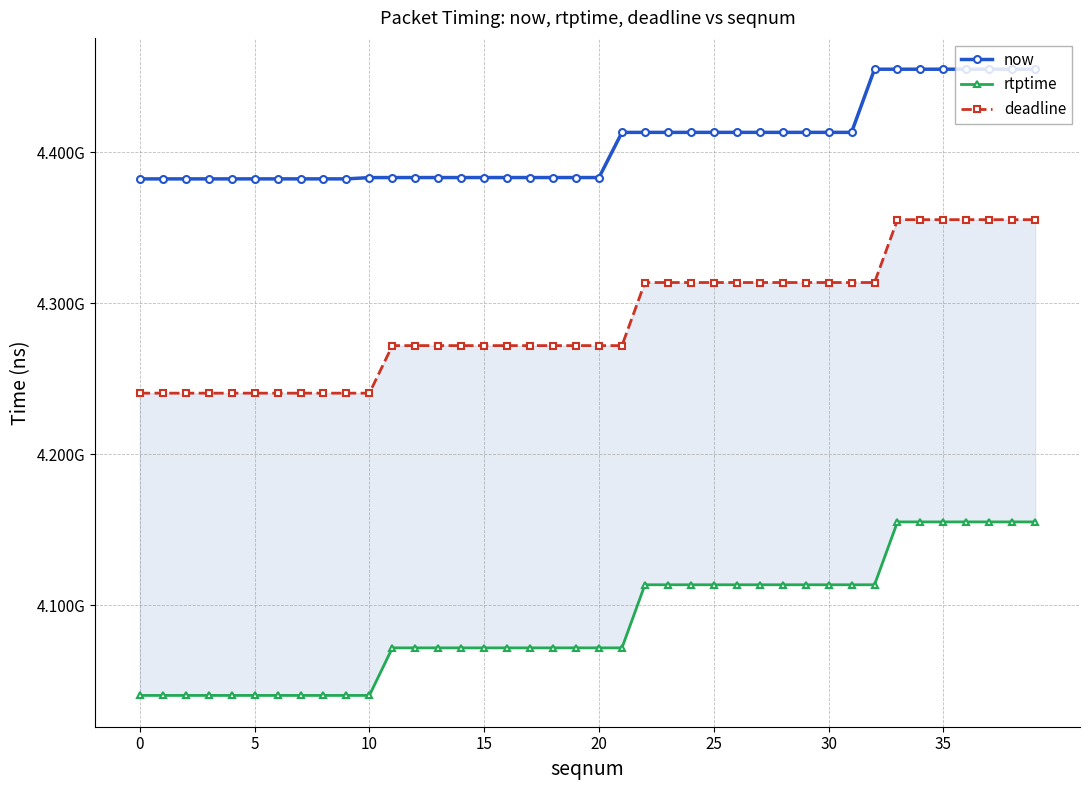

The now series shows 4383140000 at 10. True or false?

True